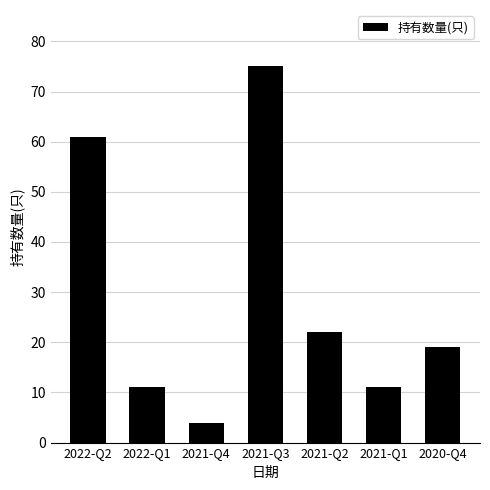

Between 2021-Q3 and 2021-Q1, which is larger?

2021-Q3